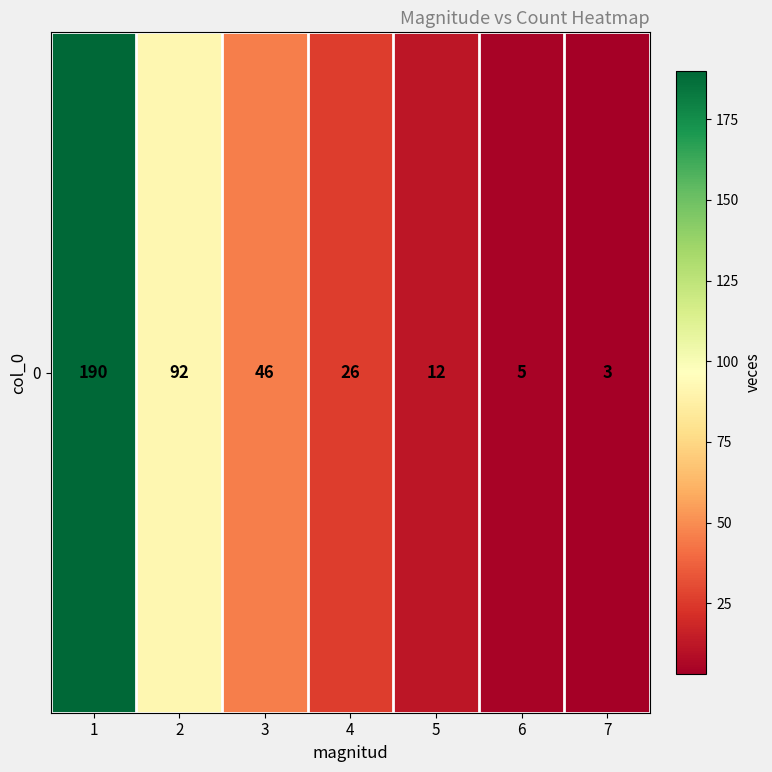

Approximately how many times larger is the value at 3 compared to 1?

0.2